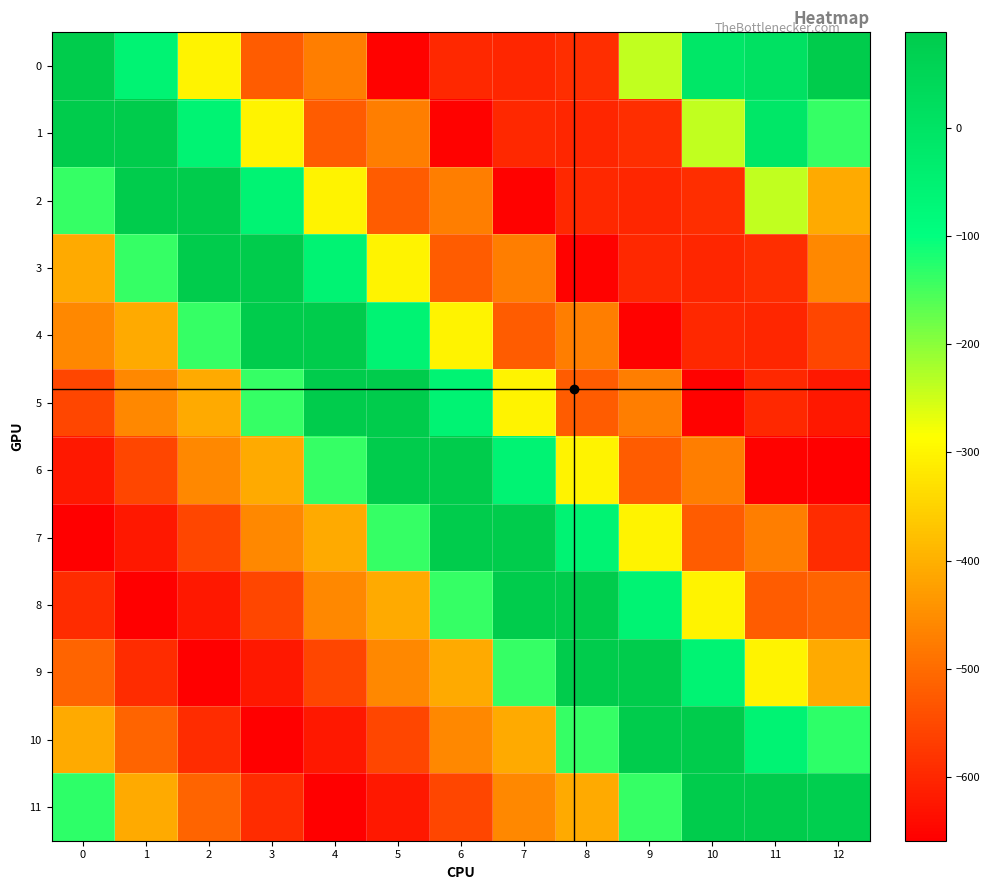

What is the smallest value displayed?

-658.9